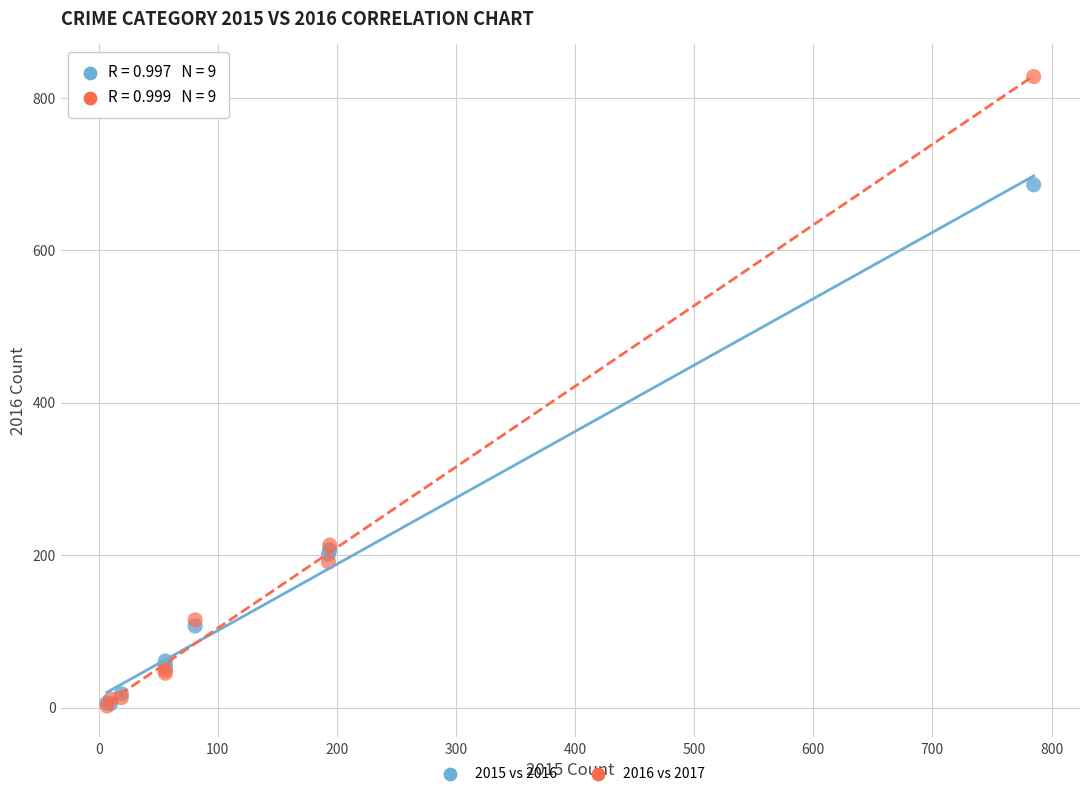

Which series has the largest Y range (max minus min)?

2016 vs 2017